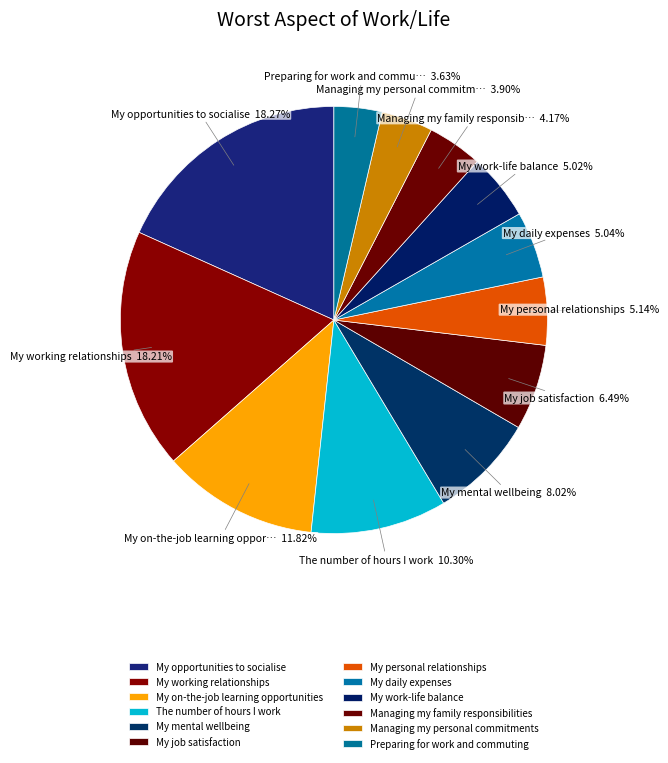

Count the number of slices in the pie.

12